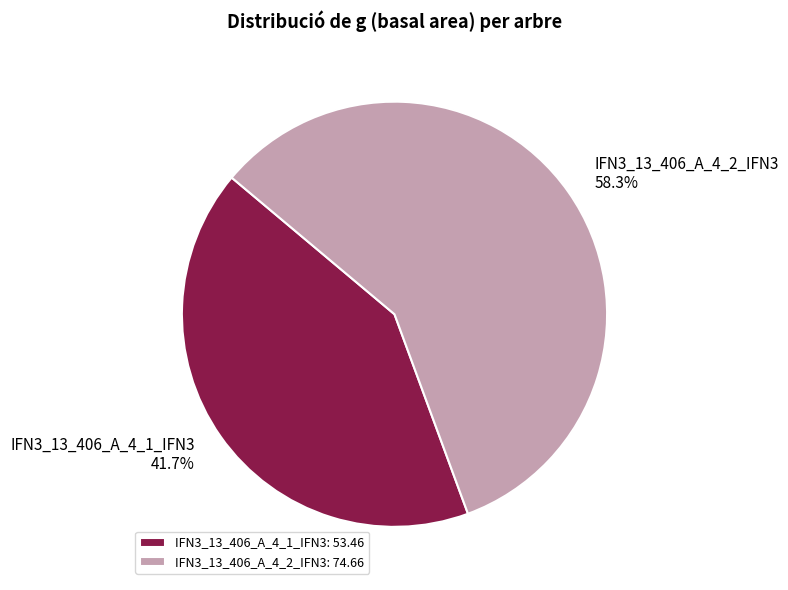

Between IFN3_13_406_A_4_2_IFN3: 74.66 and IFN3_13_406_A_4_1_IFN3: 53.46, which is larger?

IFN3_13_406_A_4_2_IFN3: 74.66